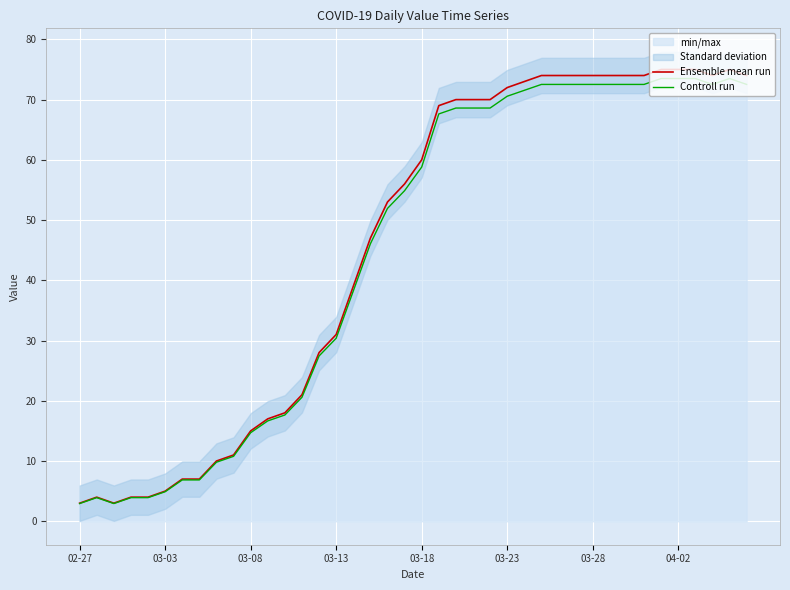

What is the lowest value of the Ensemble mean run series?

3.0